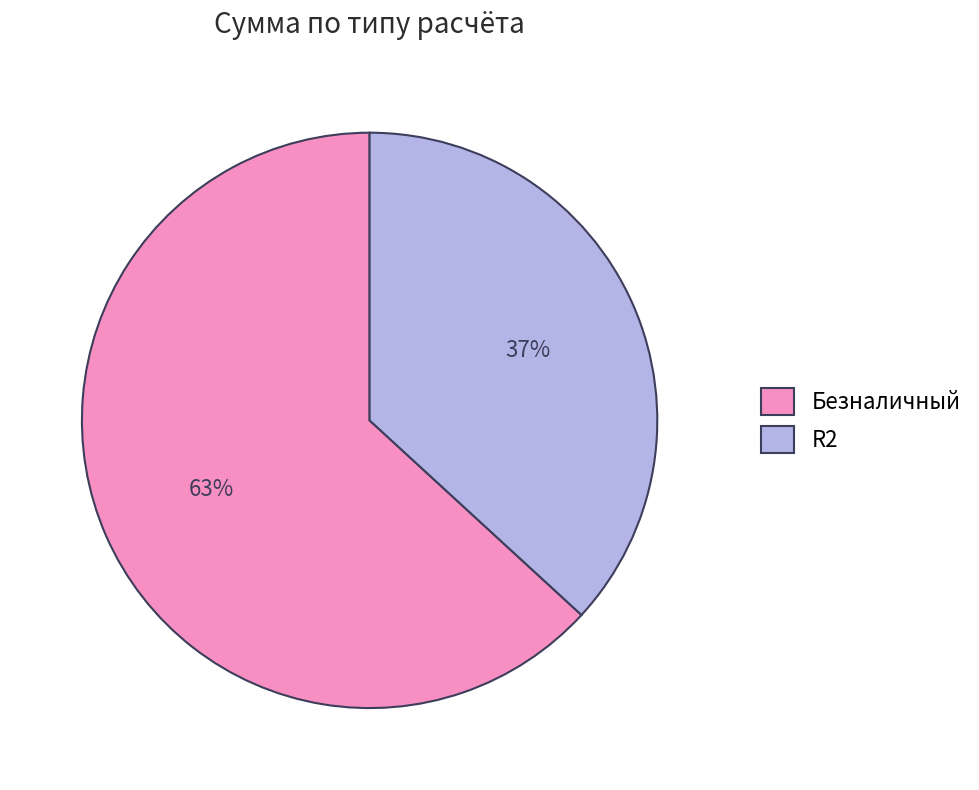

Count the number of slices in the pie.

2